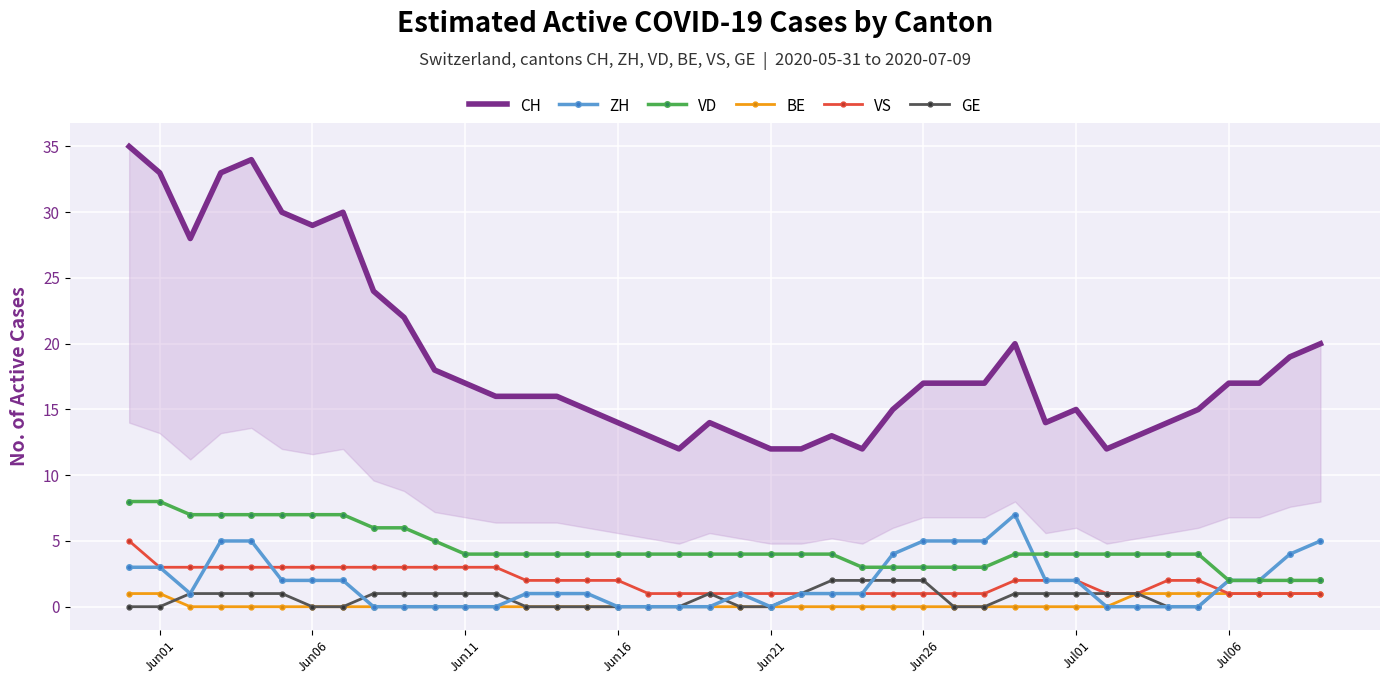

True or false: VD has a value of 4 at Jun11.

True